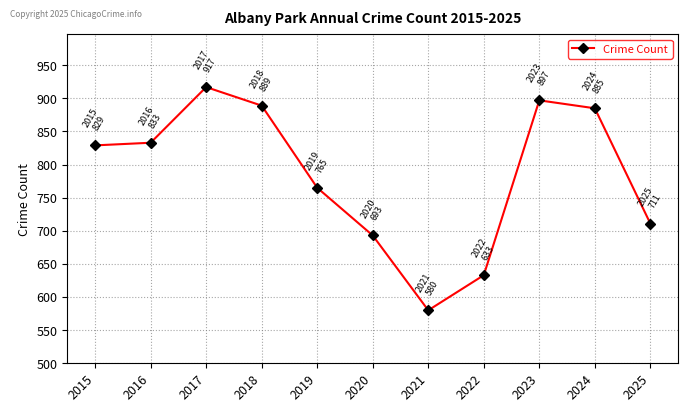

Count the number of data series in this chart.

1